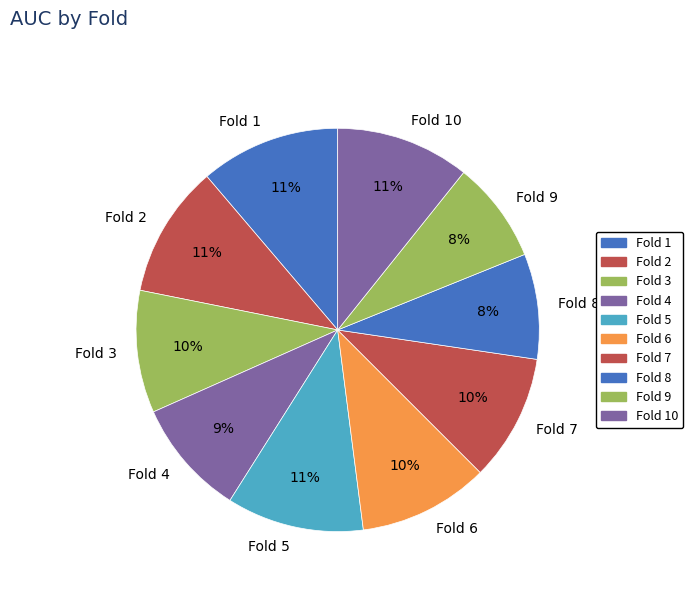

Which has a higher value, Fold 2 or Fold 9?

Fold 2